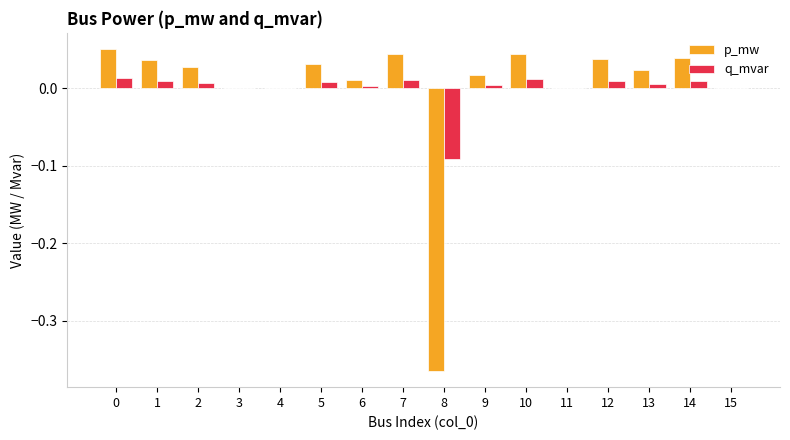

Does the chart contain stacked bars?

No